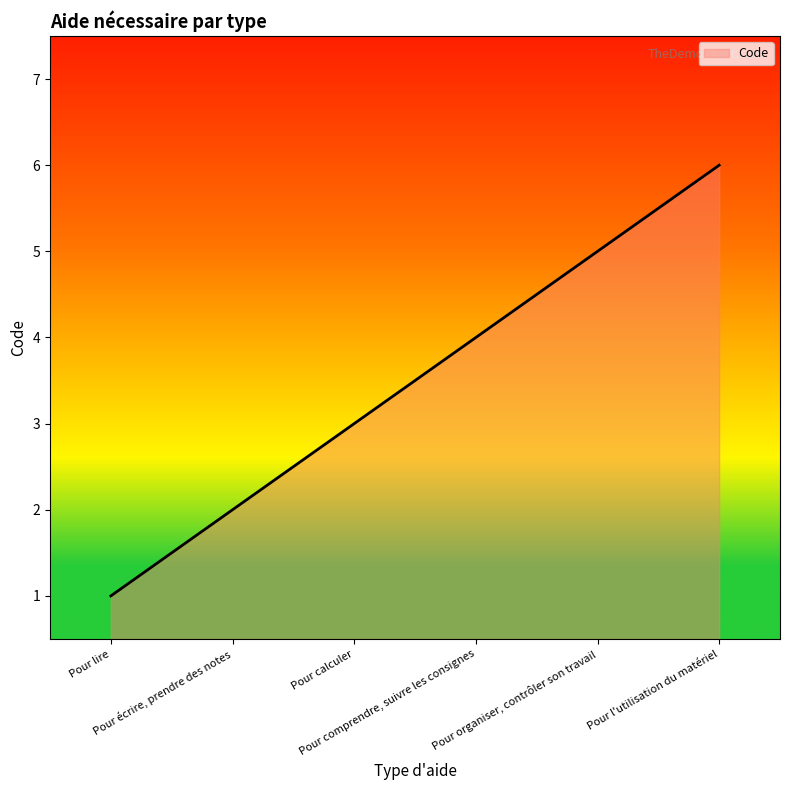

List the labels in order of value, largest first.

Pour l'utilisation du matériel, Pour organiser, contrôler son travail, Pour comprendre, suivre les consignes, Pour calculer, Pour écrire, prendre des notes, Pour lire